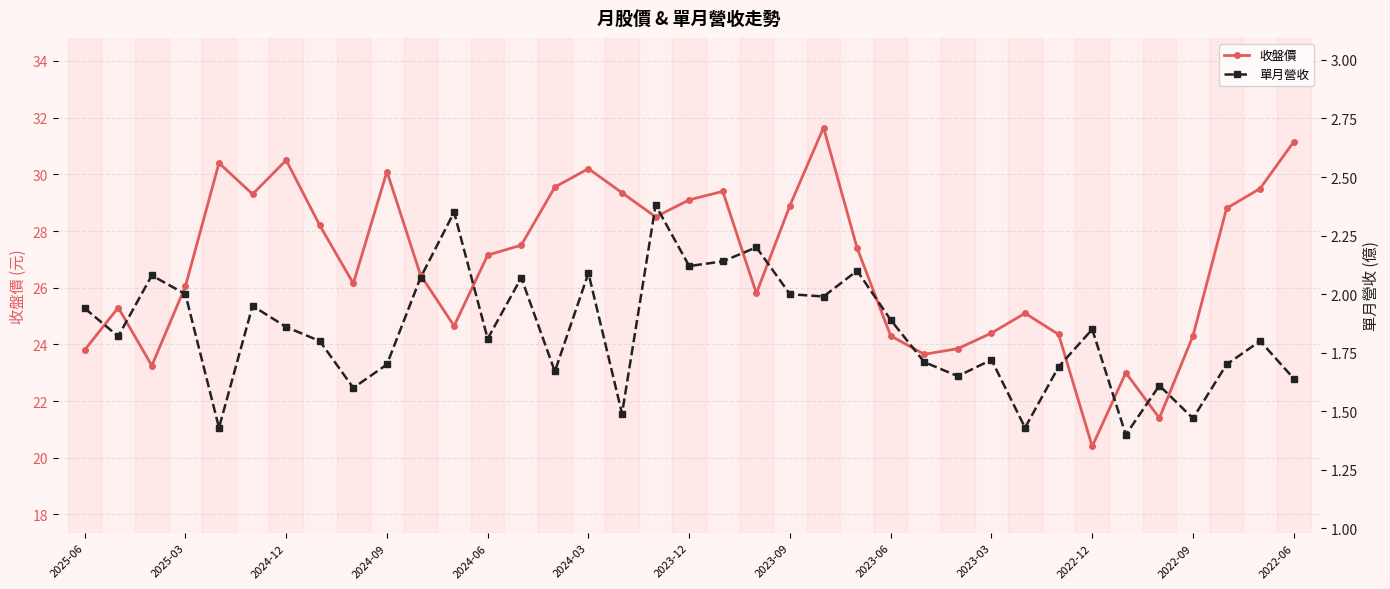

In 收盤價, how many points are higher than both neighbors (excluding endpoints)?

9